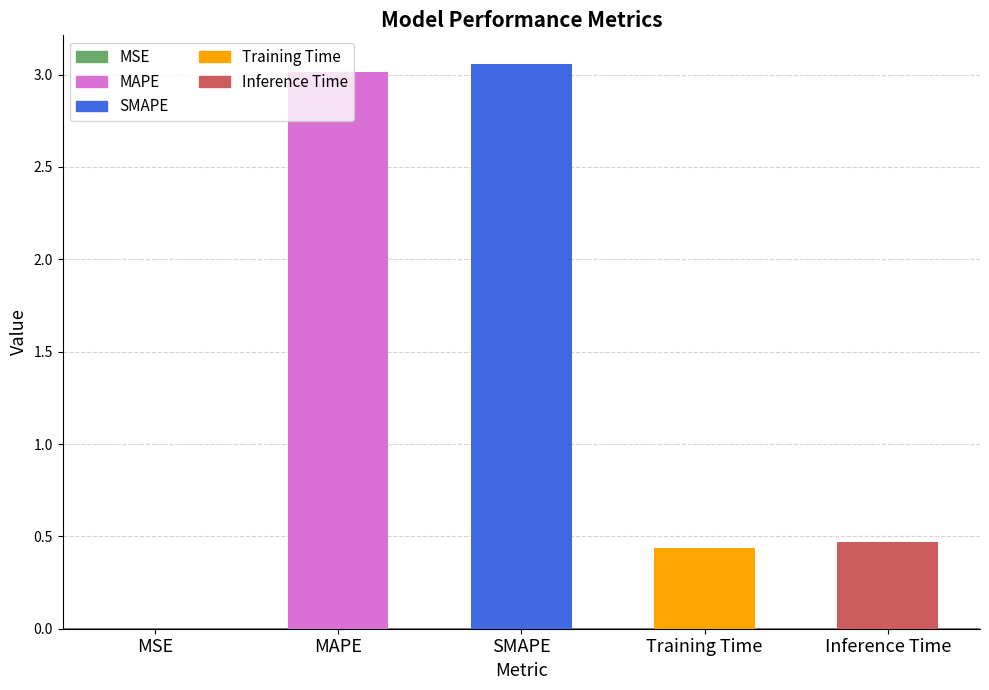

Is it true that the value at Training Time is 0.2?

False